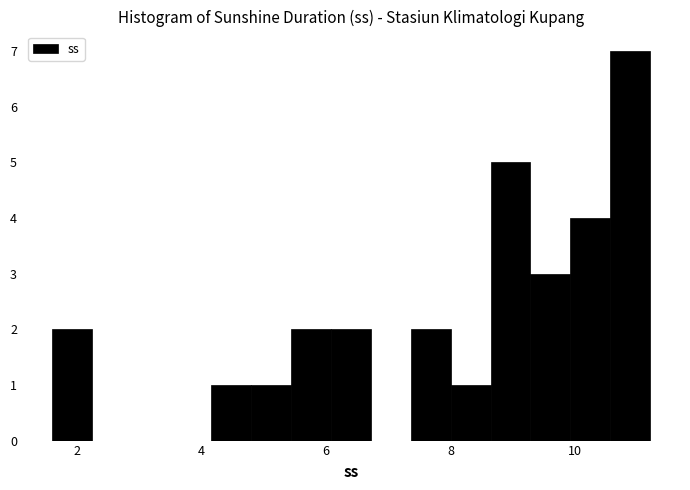

Around what value on the x-axis is the tallest bar? Give the approximate position of its centre, as read against the axis.

10.8